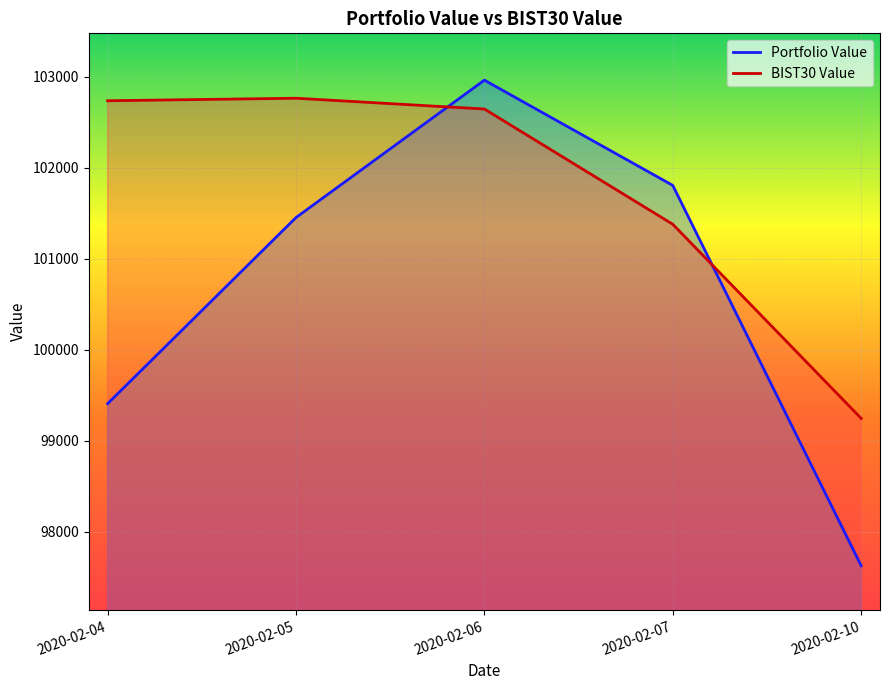

At 2020-02-10, list the series in order from largest to smallest.

BIST30 Value, Portfolio Value